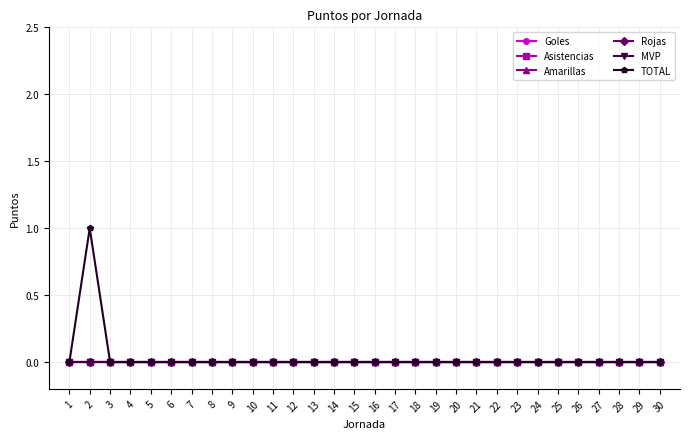

True or false: Rojas and MVP intersect in this chart.

False